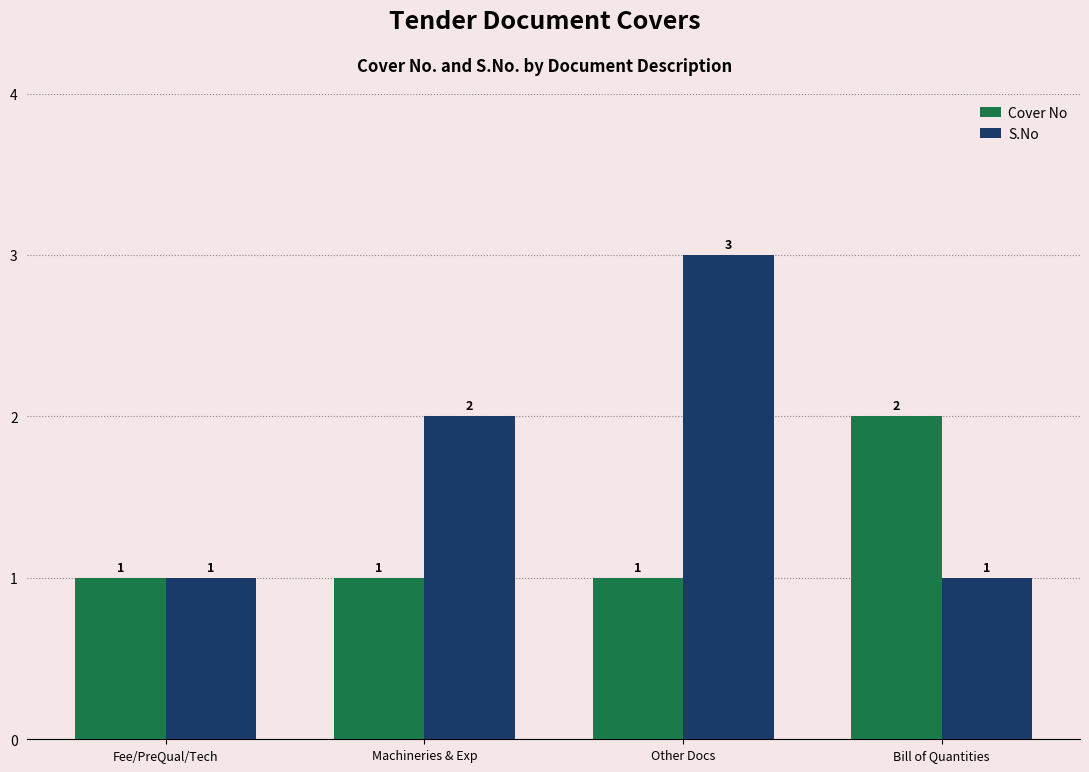

How many values in the Cover No series exceed 1?

1